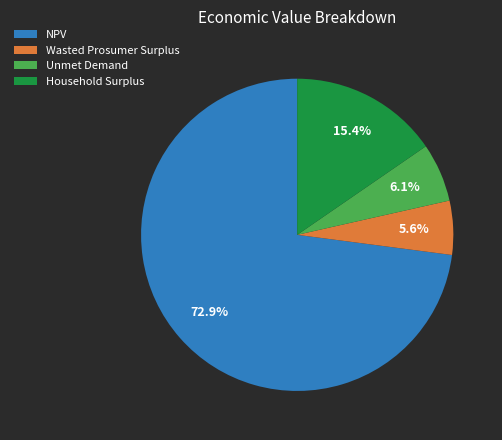

What is the majority slice?

NPV